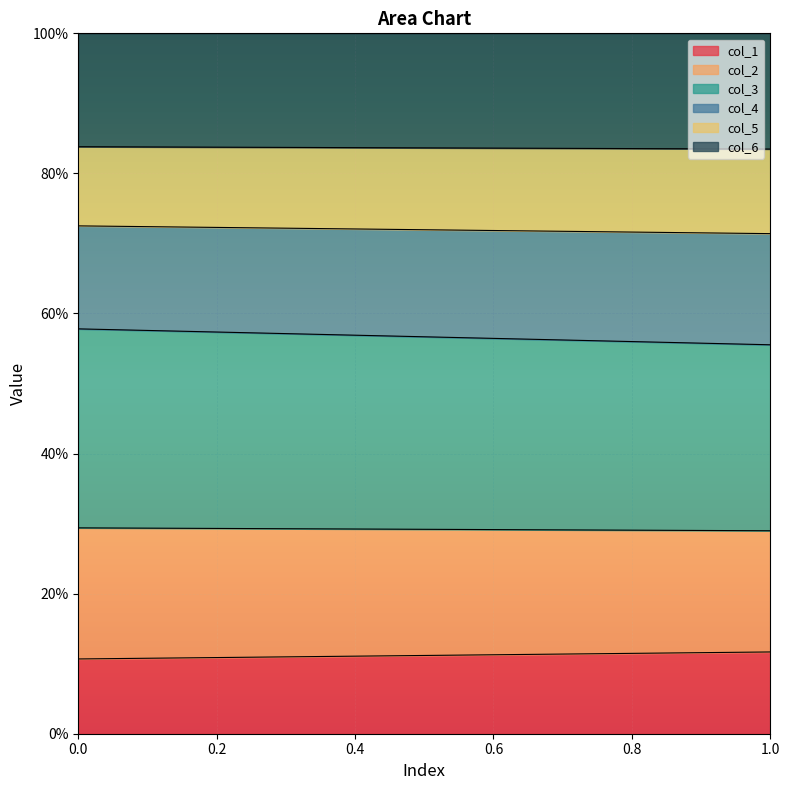

What is the difference between the maximum and minimum values in the col_1 series?

2.9